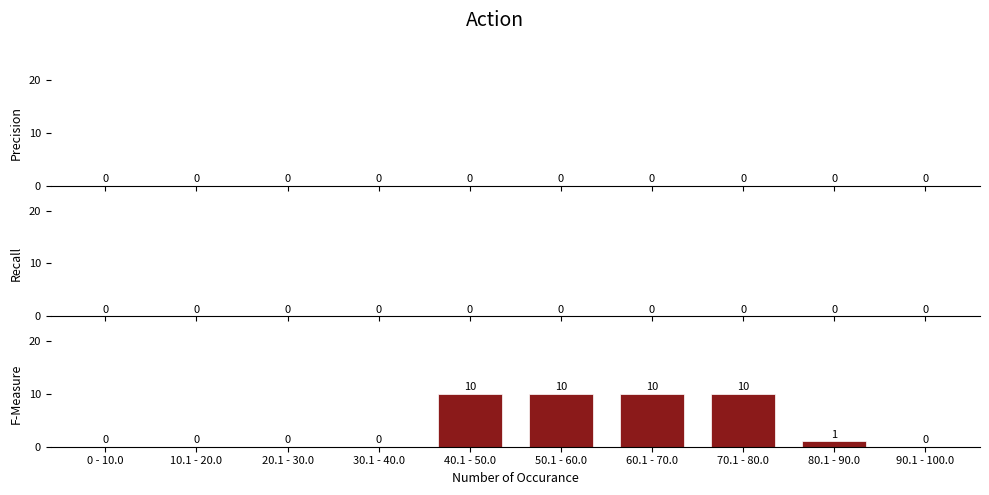

Reading right to left, transcribe all the data shown in this chart.

90.1 - 100.0=0	80.1 - 90.0=1	70.1 - 80.0=10	60.1 - 70.0=10	50.1 - 60.0=10	40.1 - 50.0=10	30.1 - 40.0=0	20.1 - 30.0=0	10.1 - 20.0=0	0 - 10.0=0